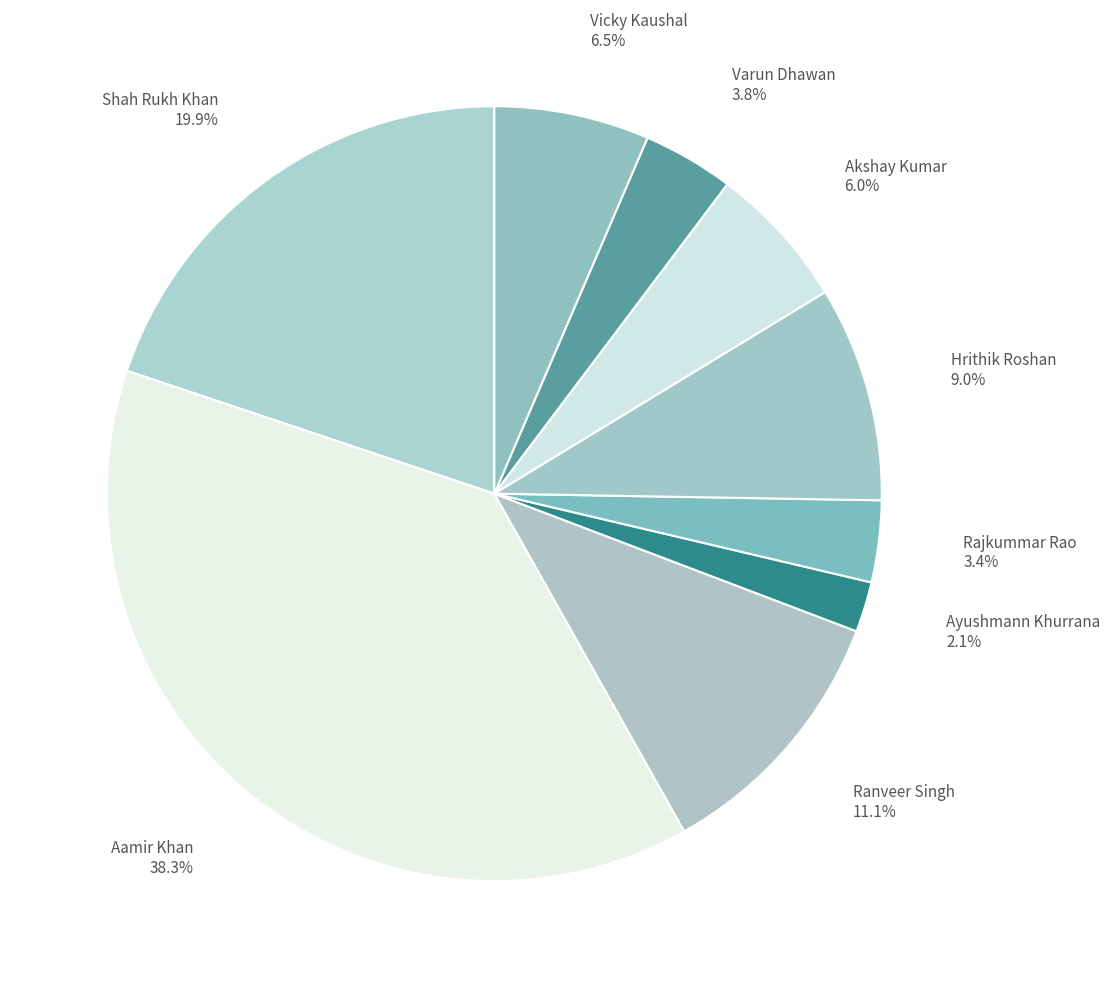

Count the number of slices in the pie.

9